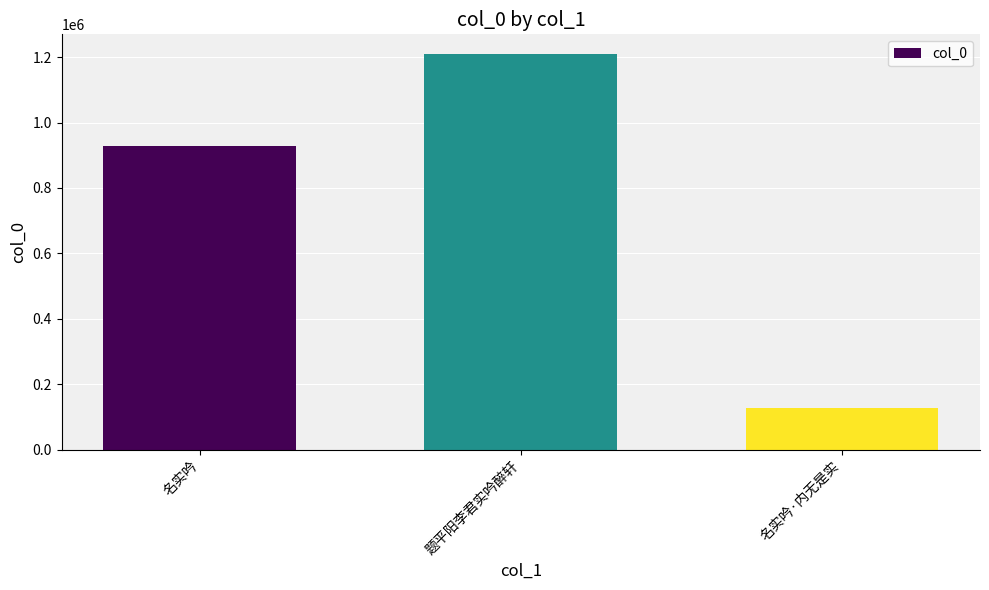

Rank the categories by value from highest to lowest.

题平阳李君实吟醉轩, 名实吟, 名实吟·内无是实